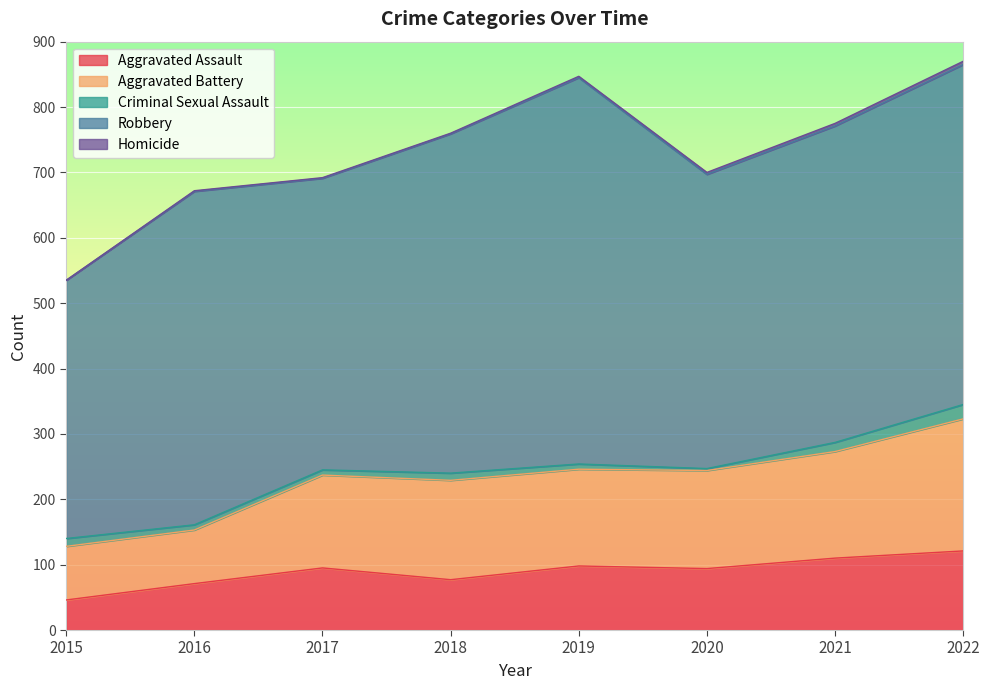

Where is Homicide nearest to the value 2?

2019